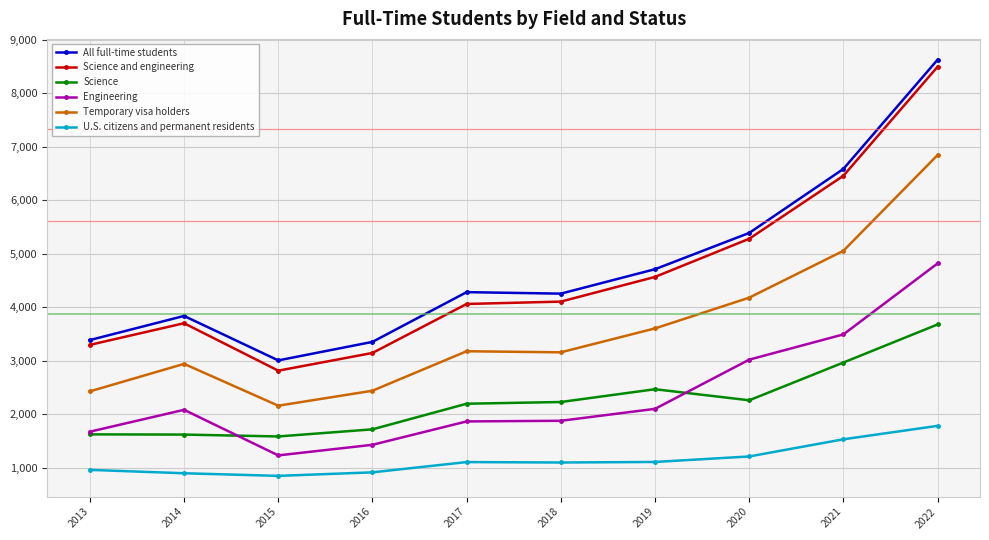

True or false: U.S. citizens and permanent residents has a value of 1107 at 2019.

True